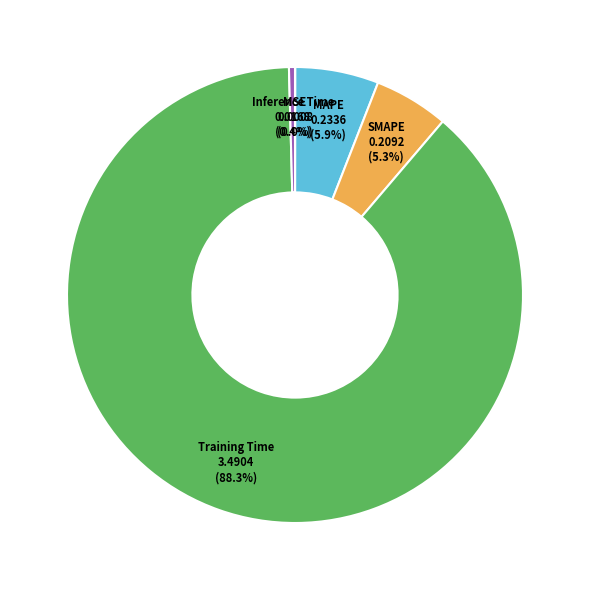

What is the largest slice in the pie chart?

Training Time